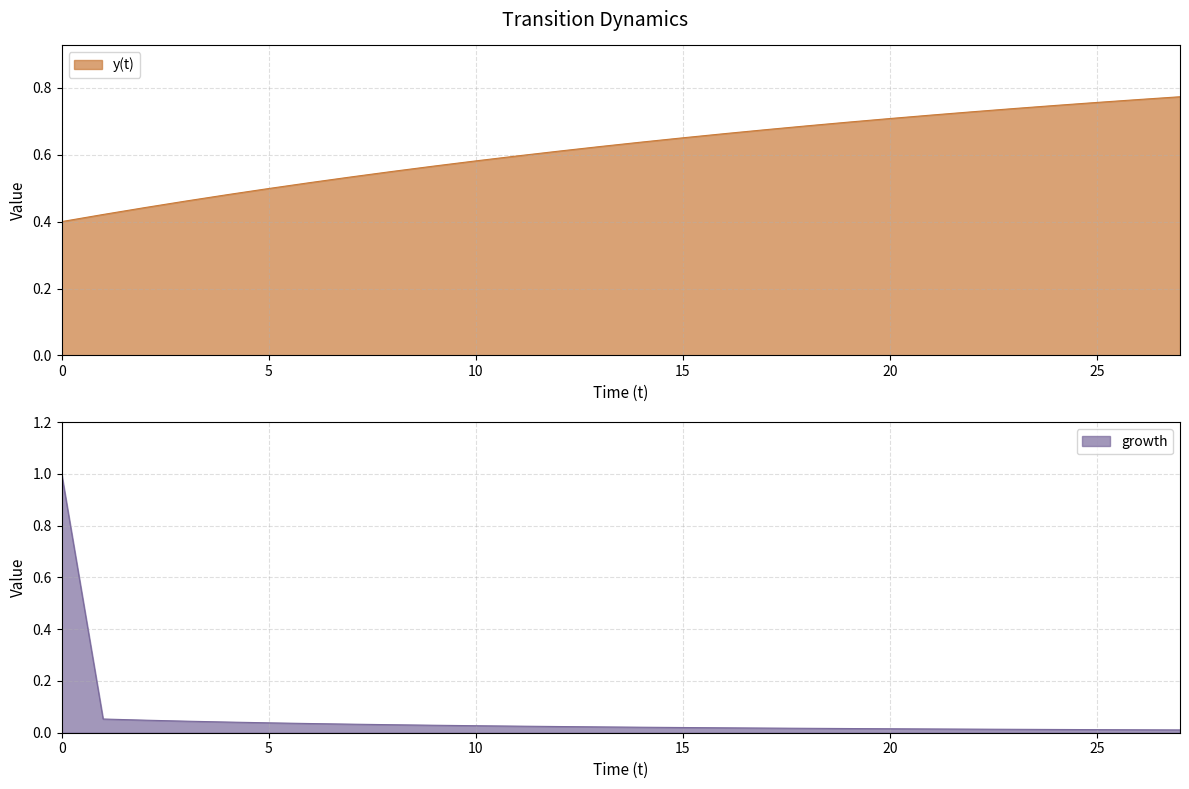

What is the sum of the growth values at 2 and 16?

0.1